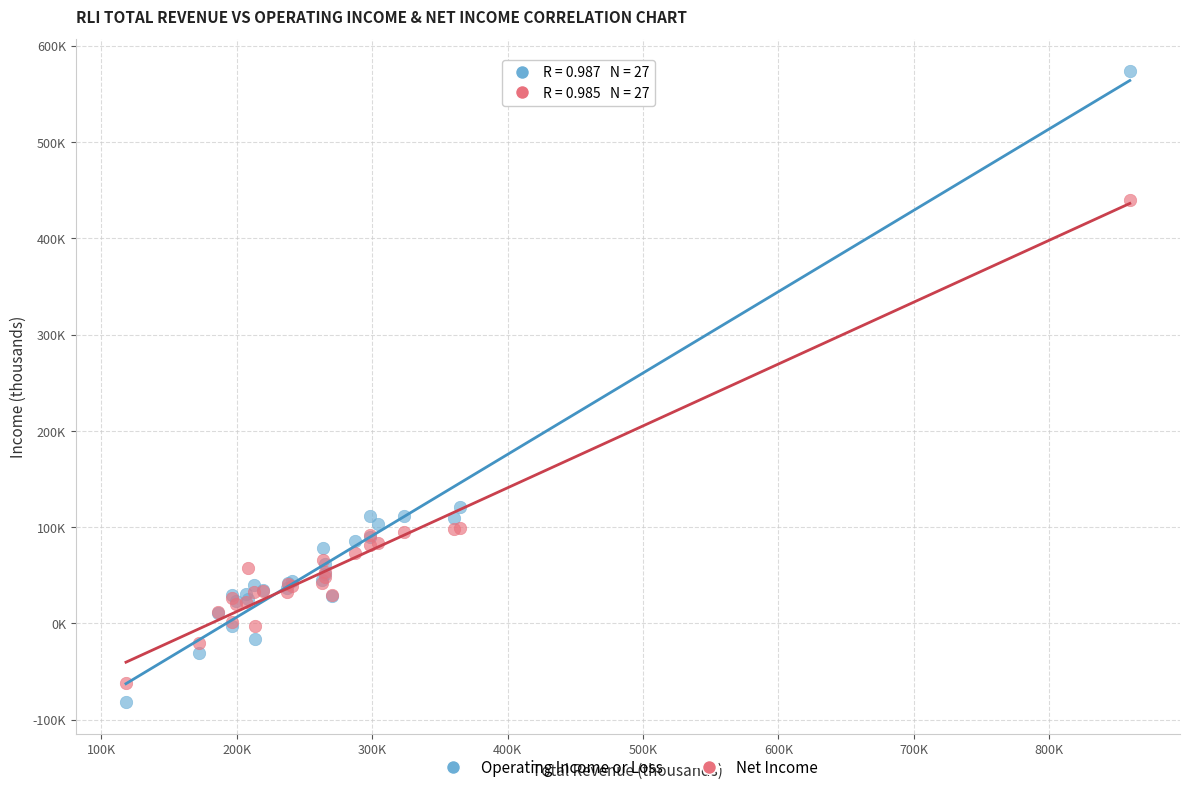

Which series reaches the maximum Y coordinate?

Operating Income or Loss